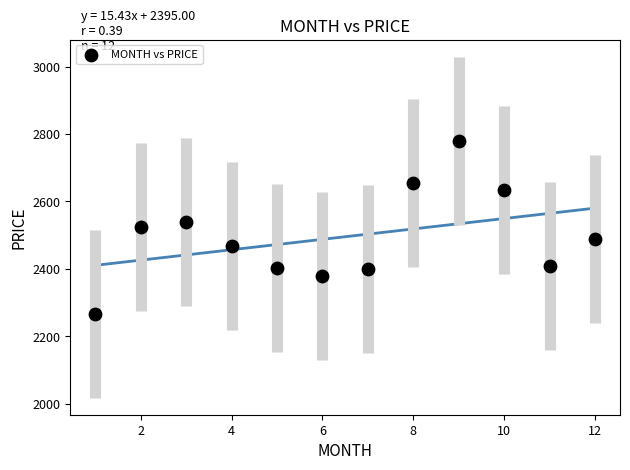

What is the average Y value?

2495.3